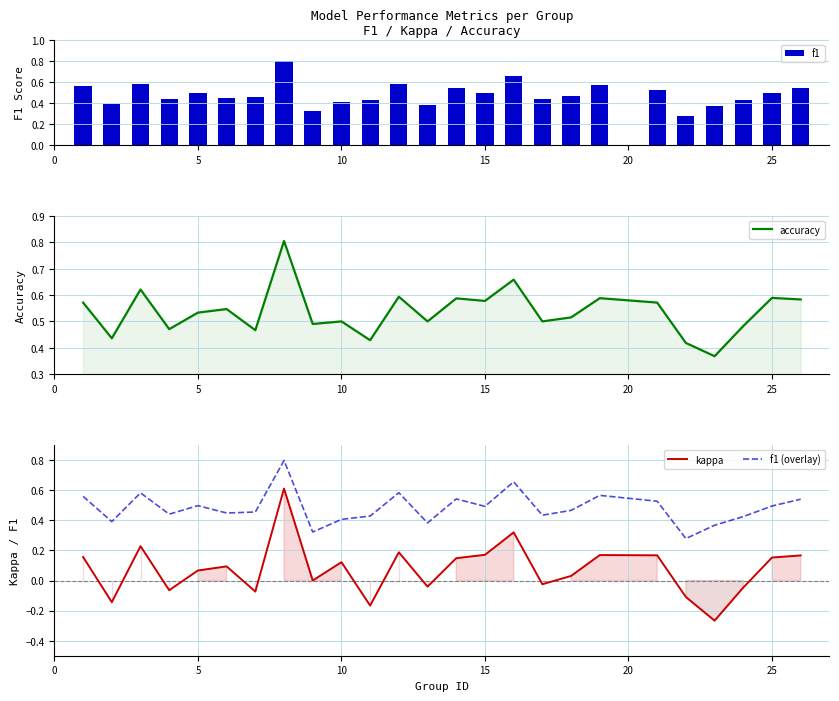

Count the f1 values in the range 0 to 1.

25